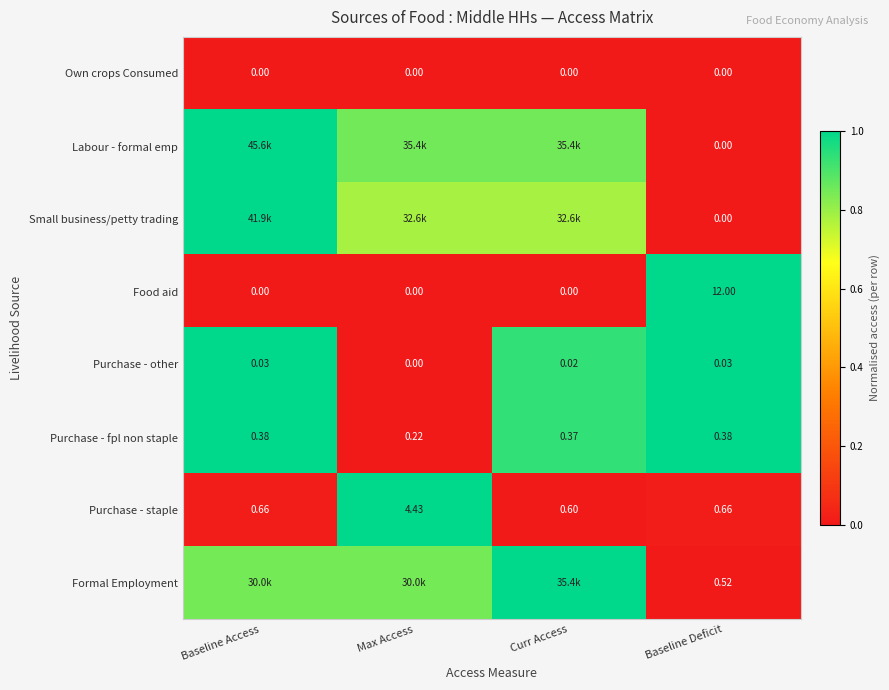

At which label is Purchase - other closest to 0?

Max Access